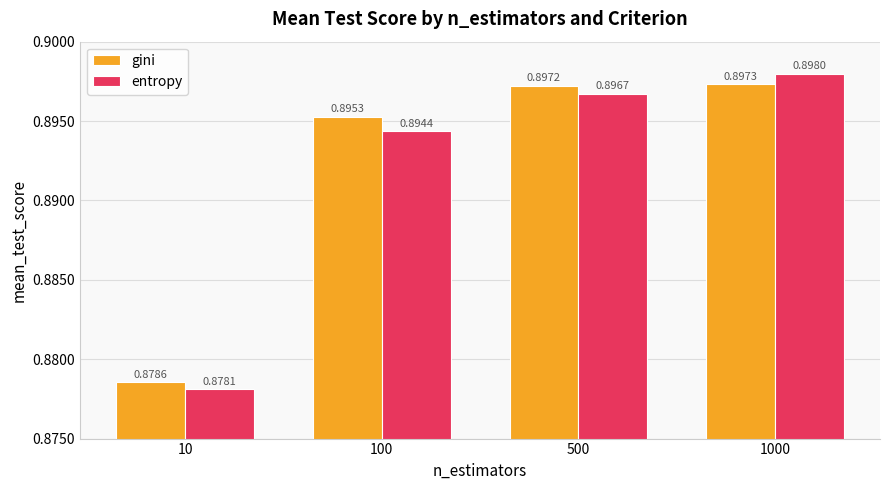

Is it true that gini equals 0.3 at 100?

False